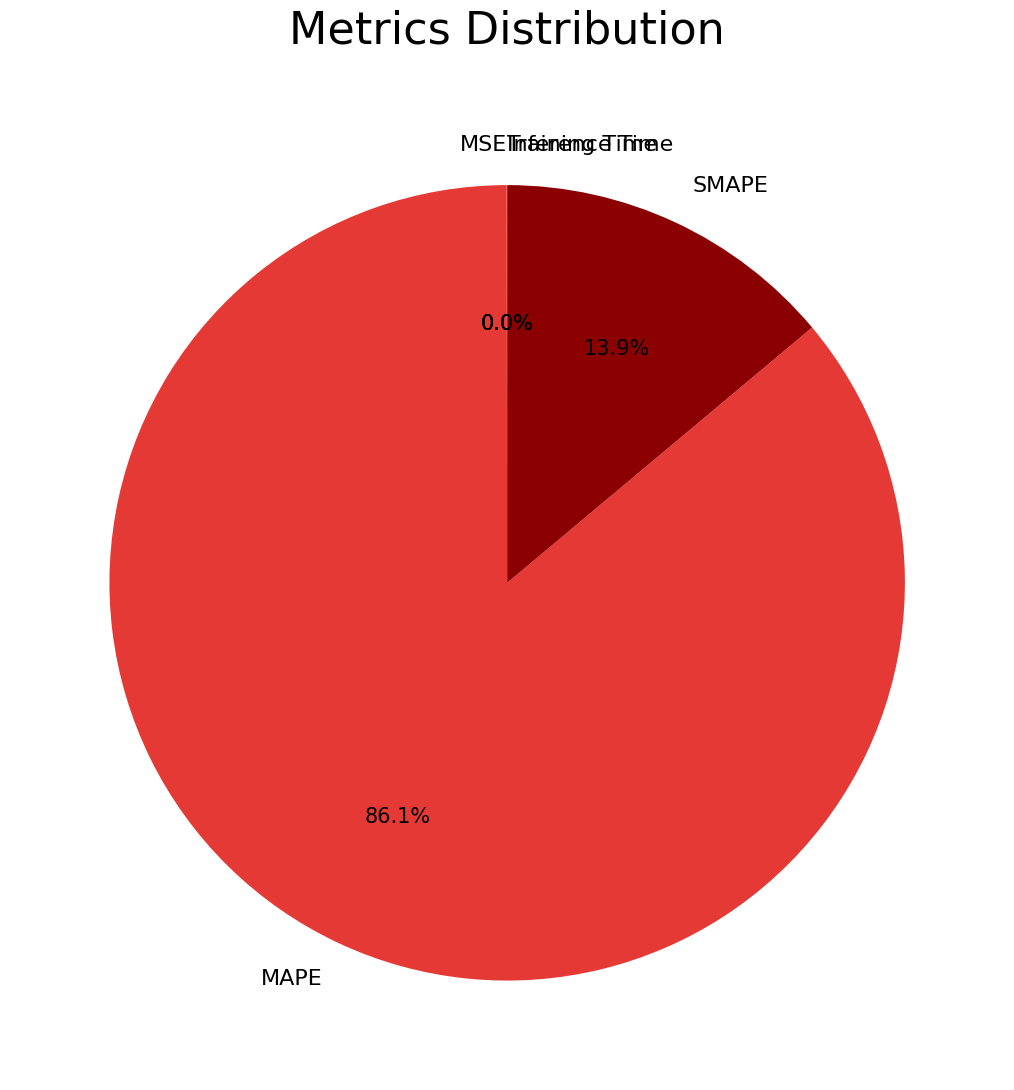

Is it true that MAPE is 99% of the pie?

False